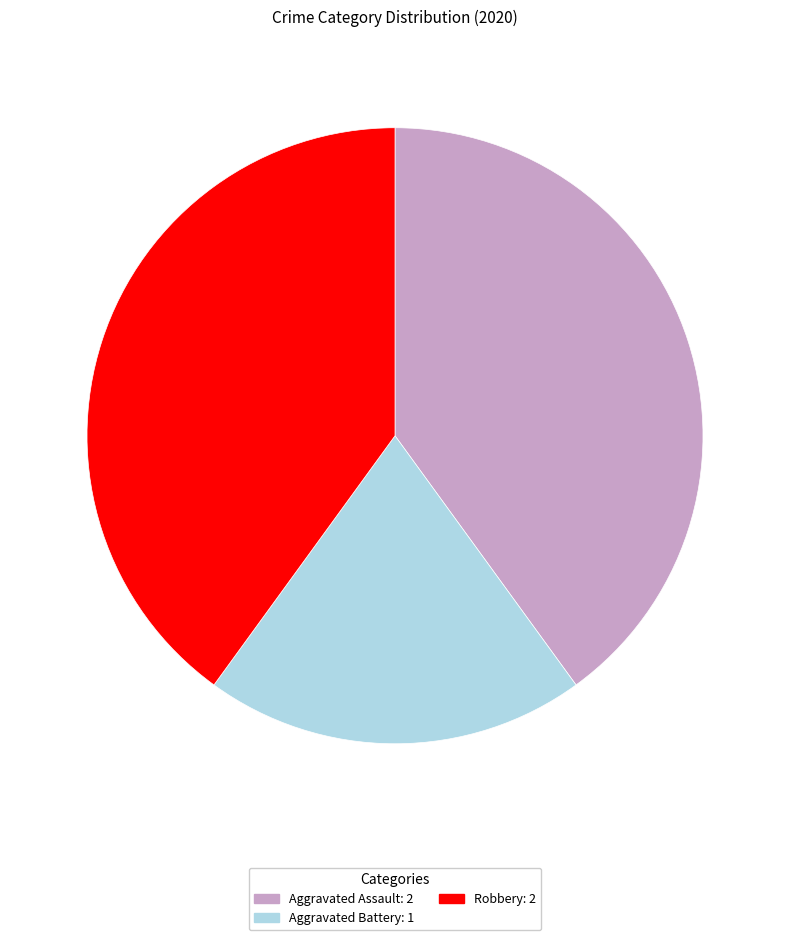

Does Aggravated Battery account for over 50% of the chart?

No